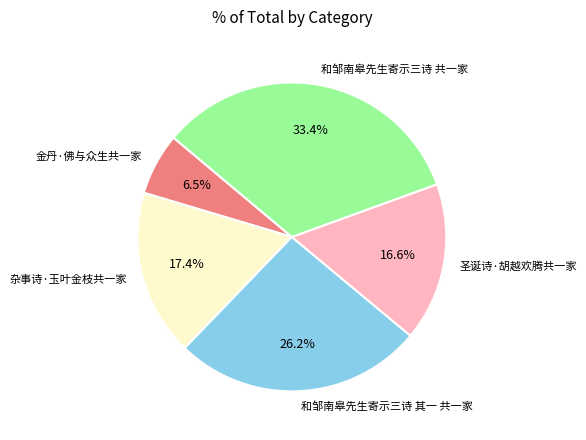

To the nearest percent, what is the average slice percentage?

20%